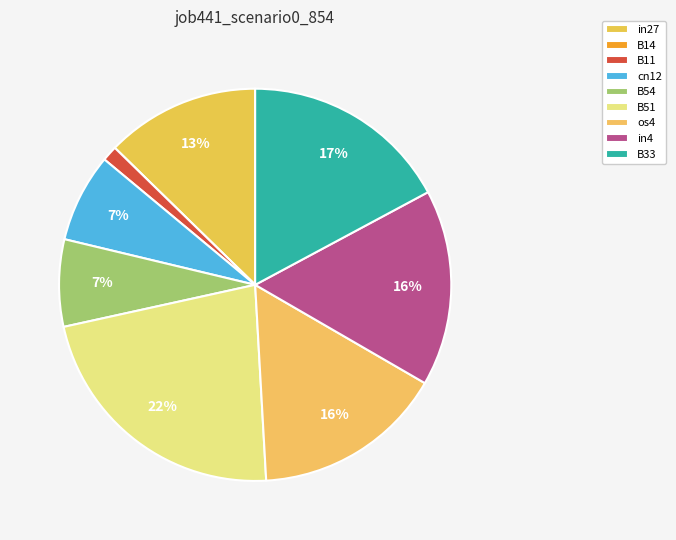

Is there a majority slice in this chart?

No